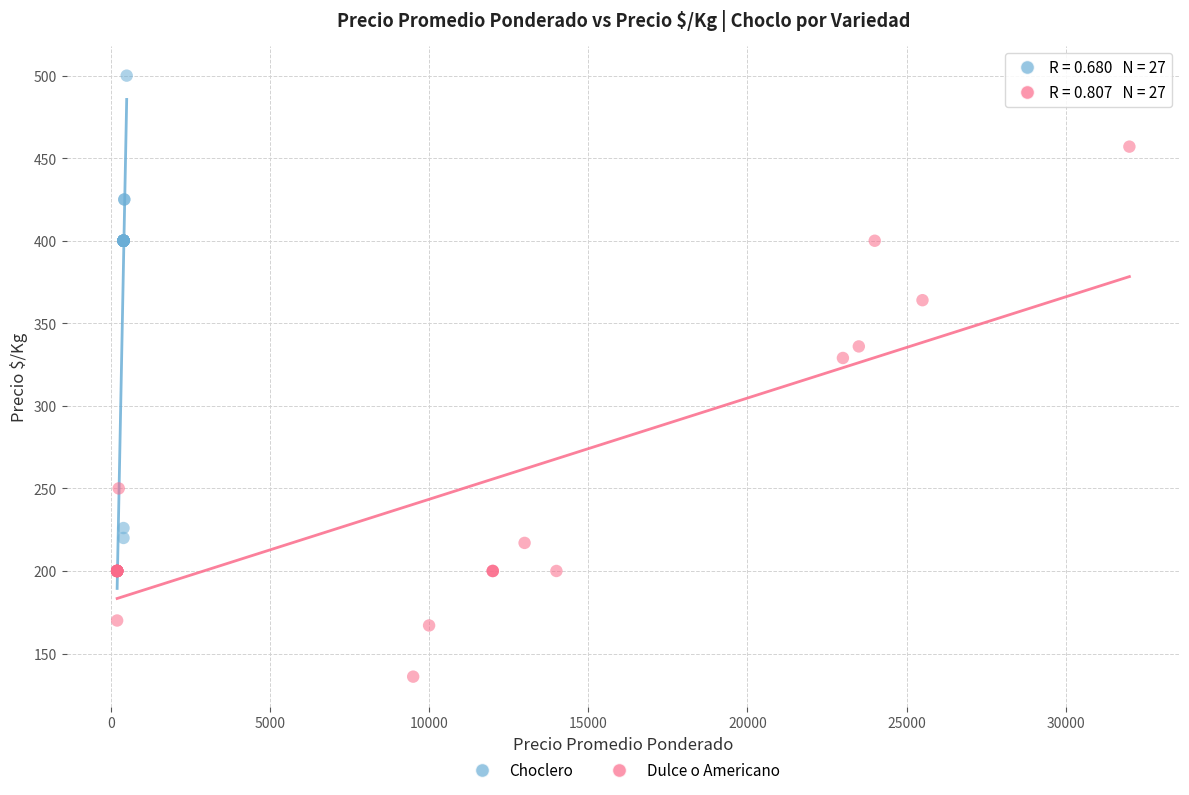

Which series has the largest Y range (max minus min)?

Dulce o Americano